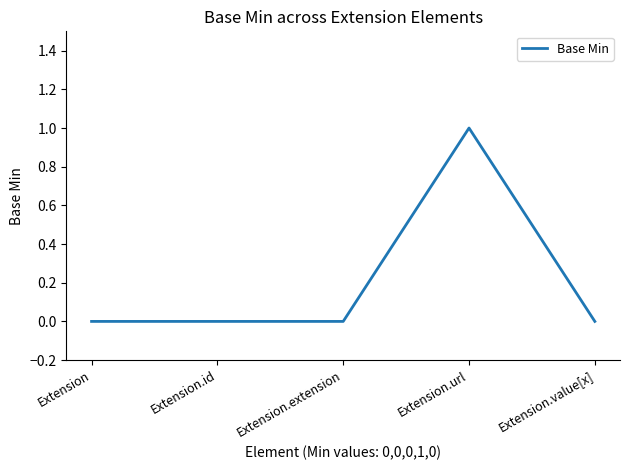

What position from the right is Extension.extension?

3